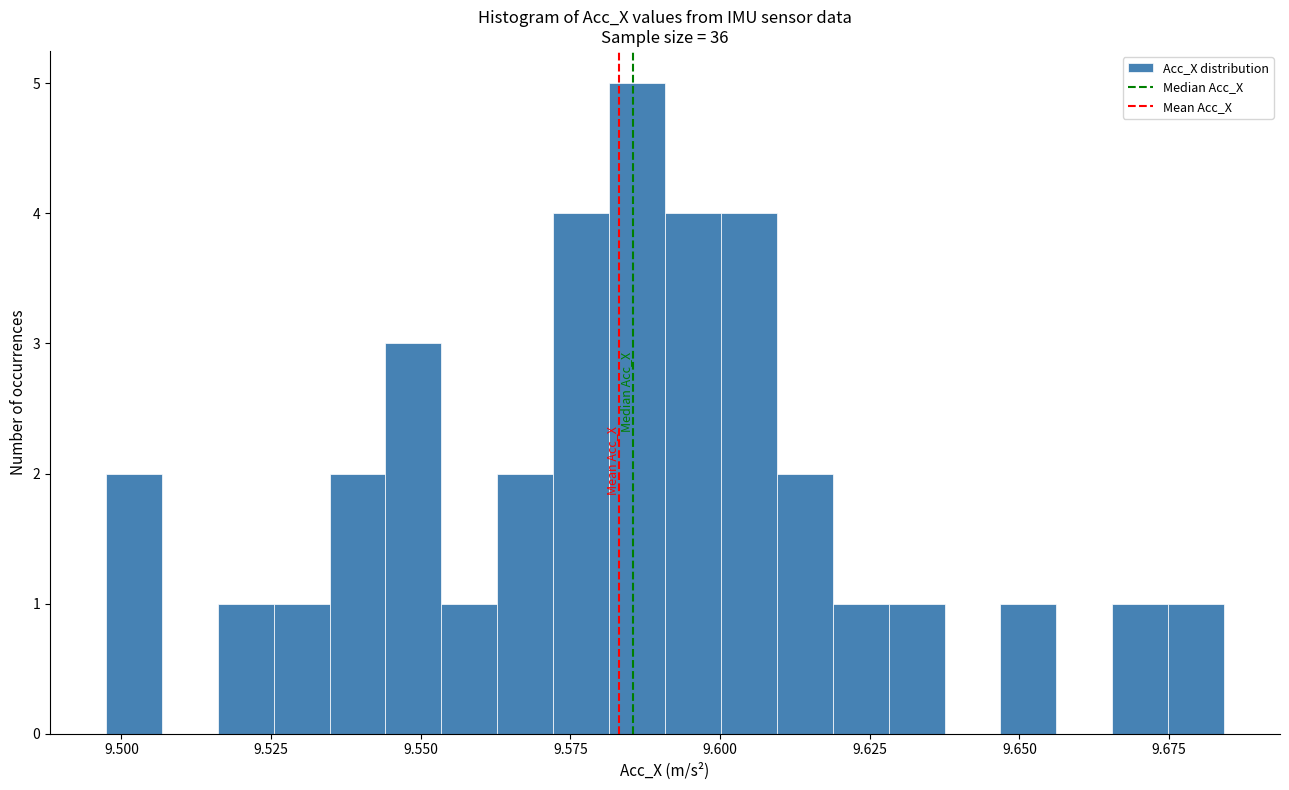

Read against the x-axis, roughly where is the centre of the tallest bar?

9.585